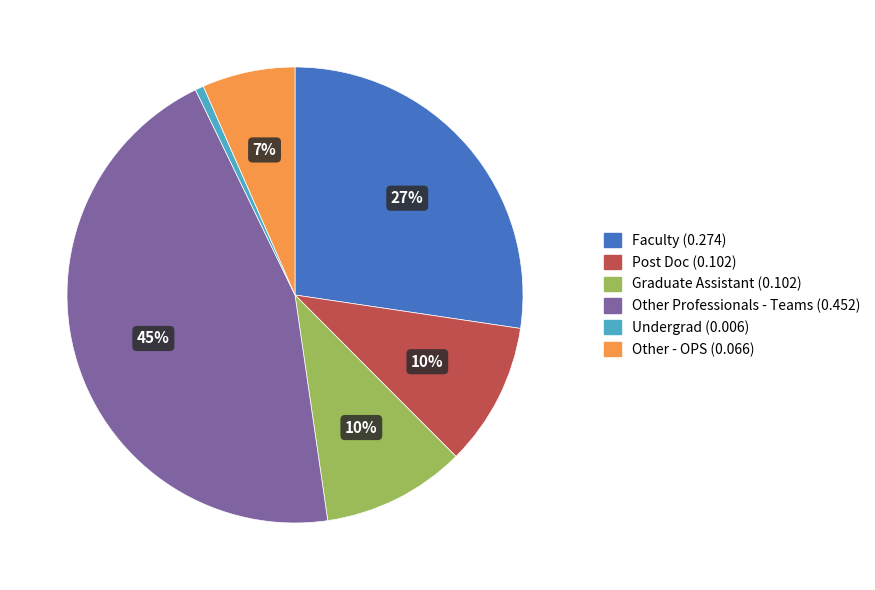

Is Other Professionals - Teams the majority of the pie?

No